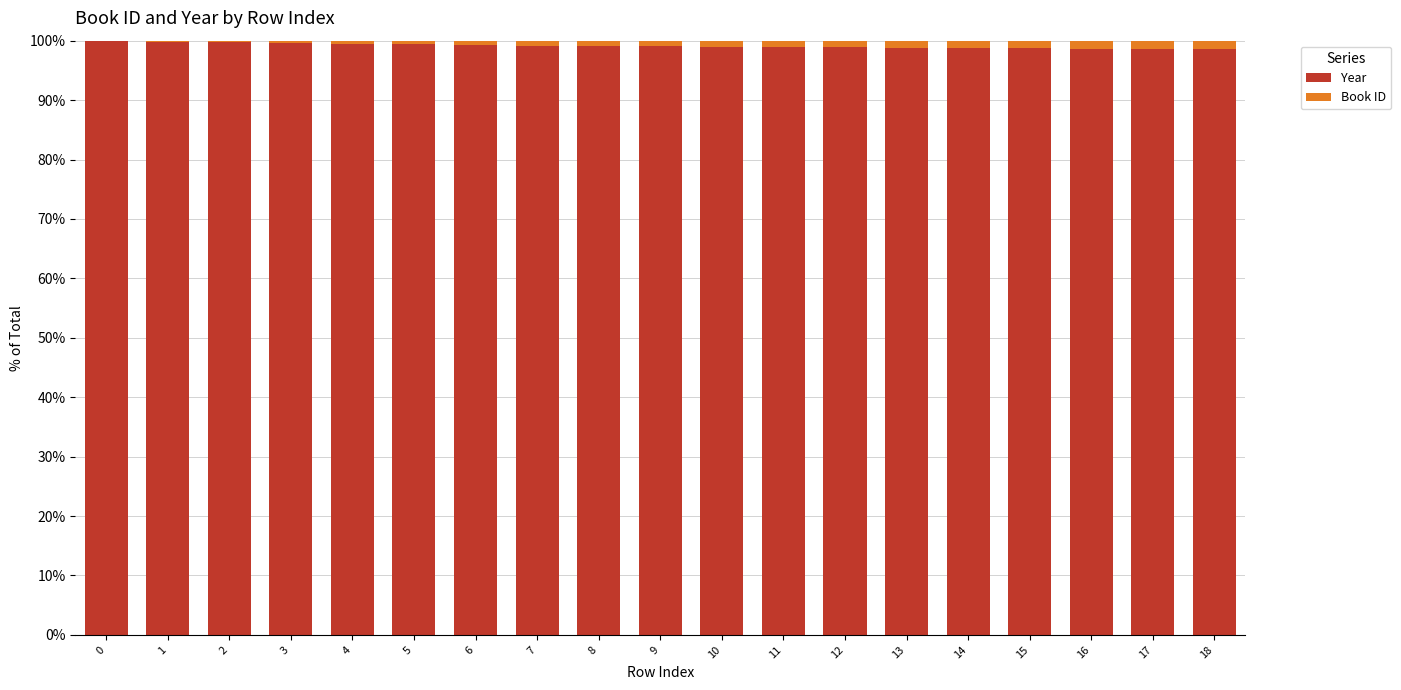

What are all the series names shown in the legend?

Year, Book ID